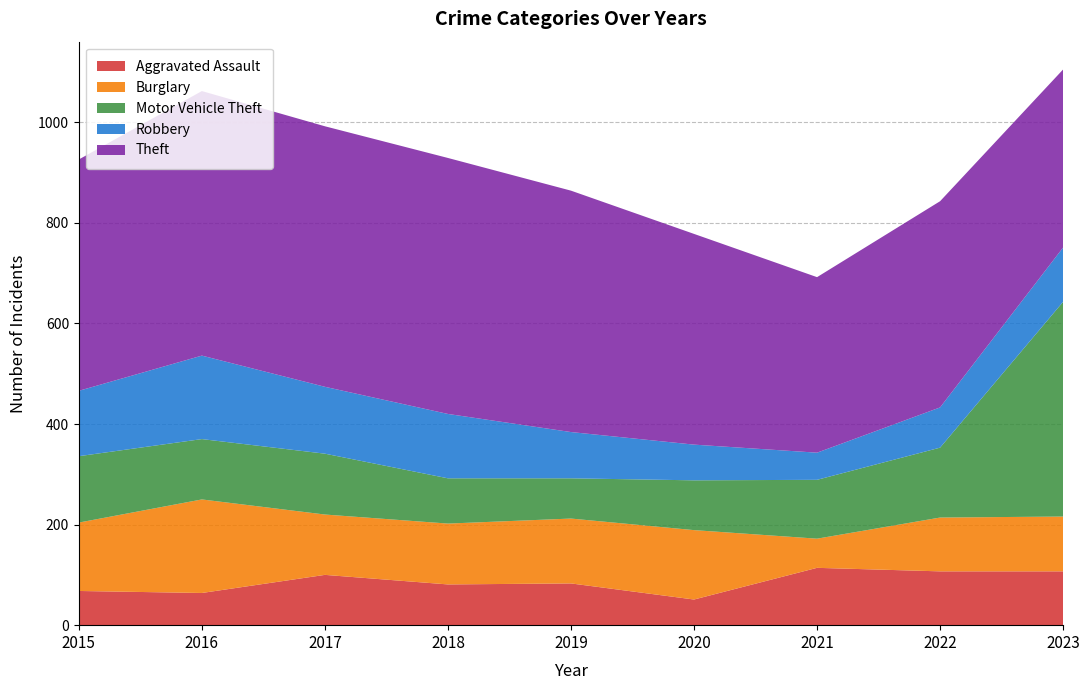

Reading right to left, transcribe all the data shown in this chart.

Aggravated Assault: 107	107	114	51	83	81	100	64	68
Burglary: 109	107	58	138	129	121	120	186	136
Motor Vehicle Theft: 427	139	117	99	80	90	121	120	132
Robbery: 108	80	54	71	92	128	133	166	130
Theft: 354	410	349	419	480	509	518	526	460